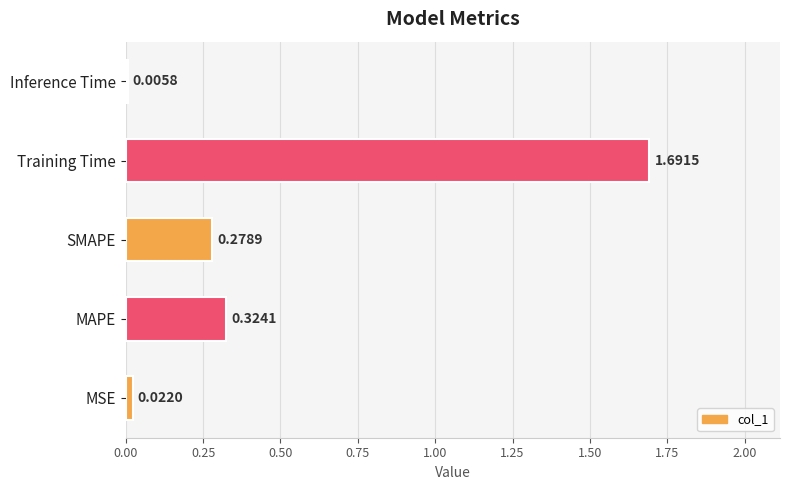

Between Training Time and MAPE, which is larger?

Training Time